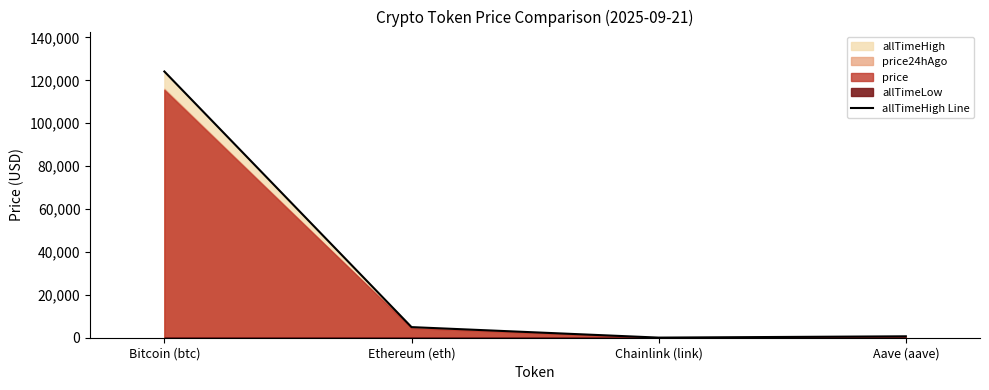

What is the change in value from Bitcoin (btc) to Chainlink (link)?

-124075.3